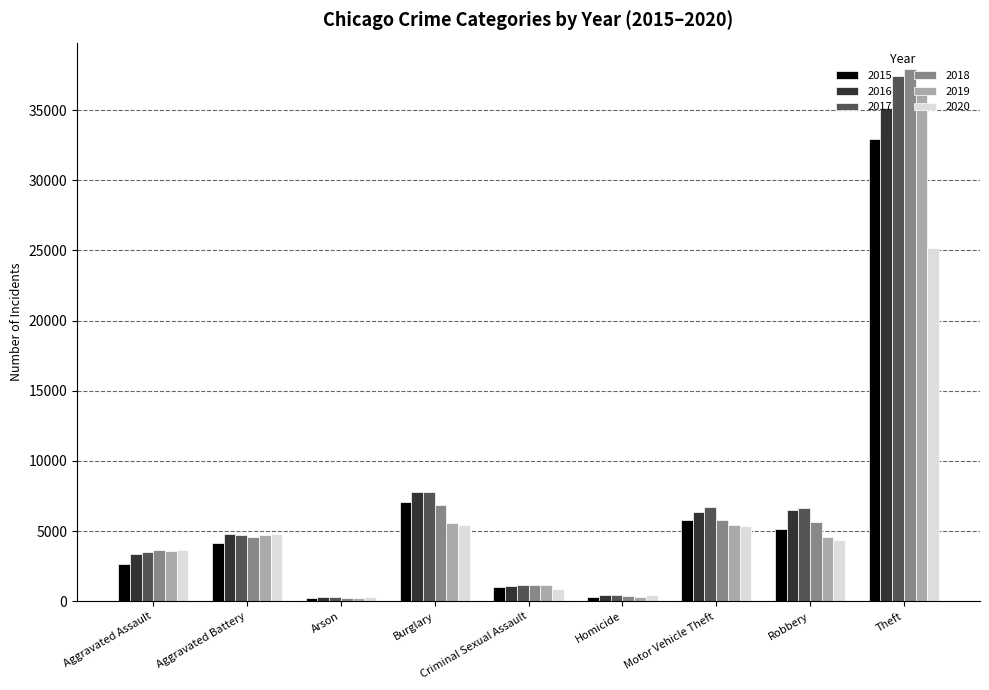

The 2017 series shows 1166 at Criminal Sexual Assault. True or false?

True